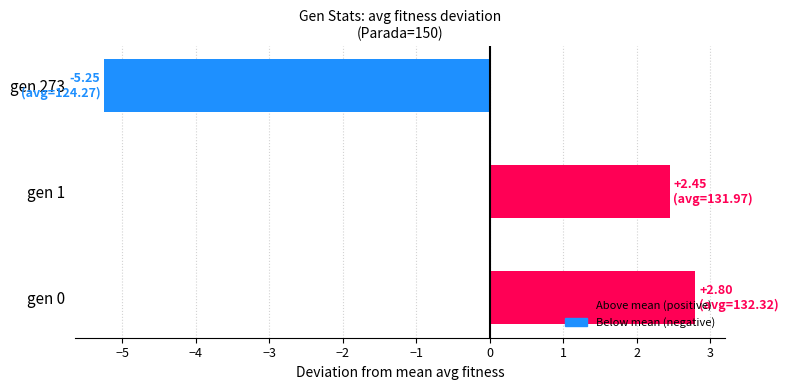

Which category has the highest value across all series?

gen 0